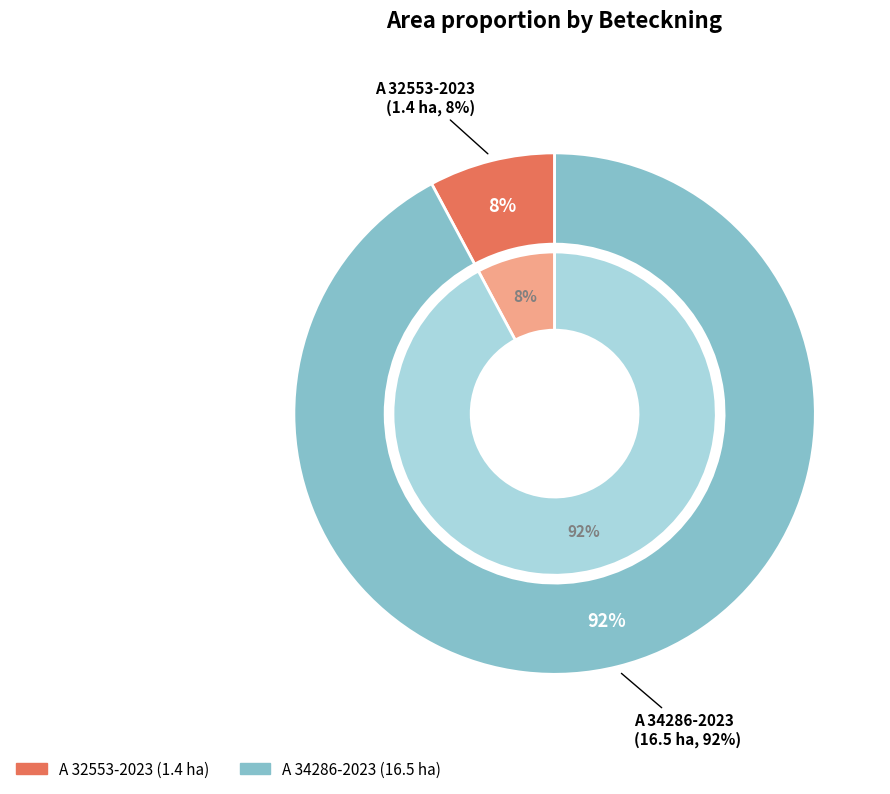

What percentage is the A 34286-2023 slice, to the nearest percent?

92%